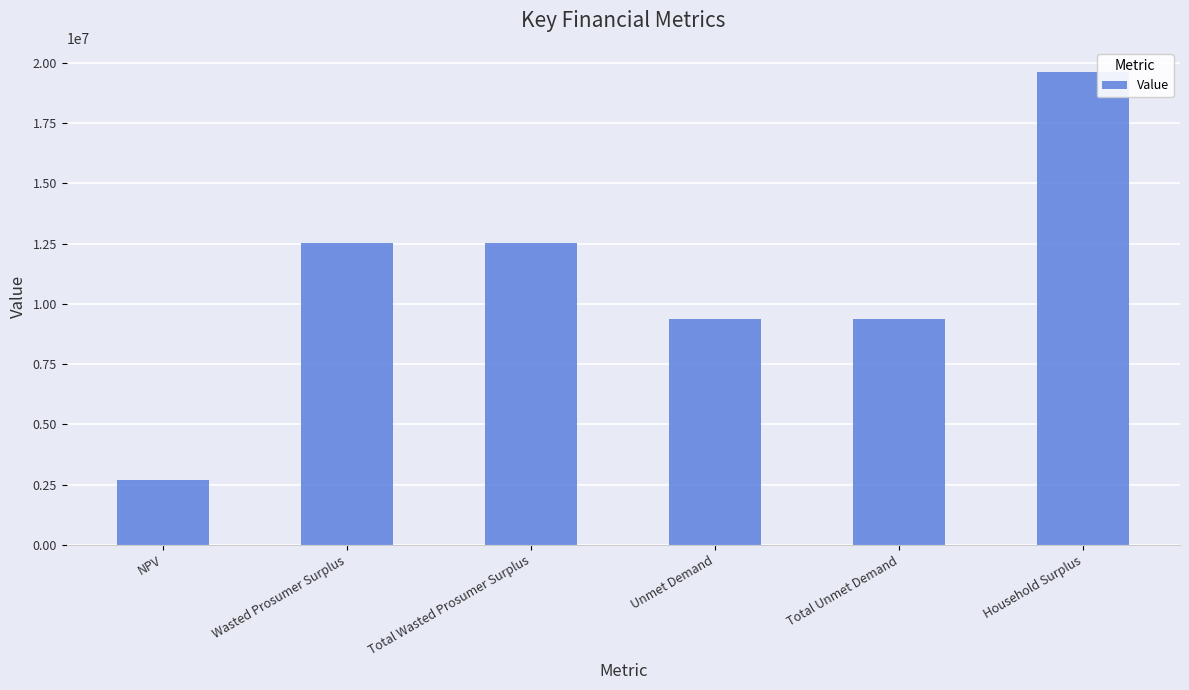

Which has a higher value, Total Wasted Prosumer Surplus or NPV?

Total Wasted Prosumer Surplus